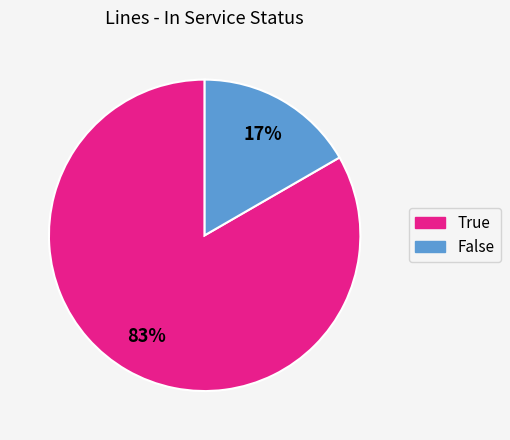

How many slices are in this pie chart?

2